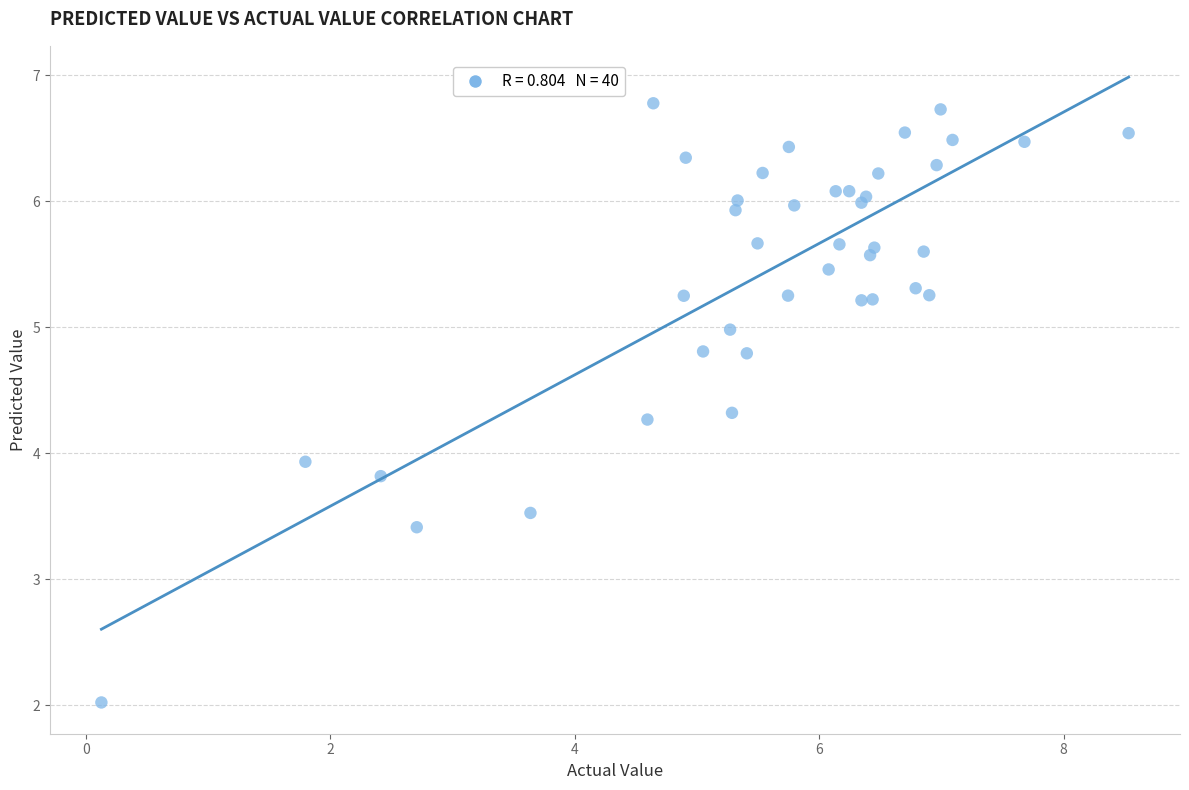

What Y value in the scatter plot is closest to 4?

3.9